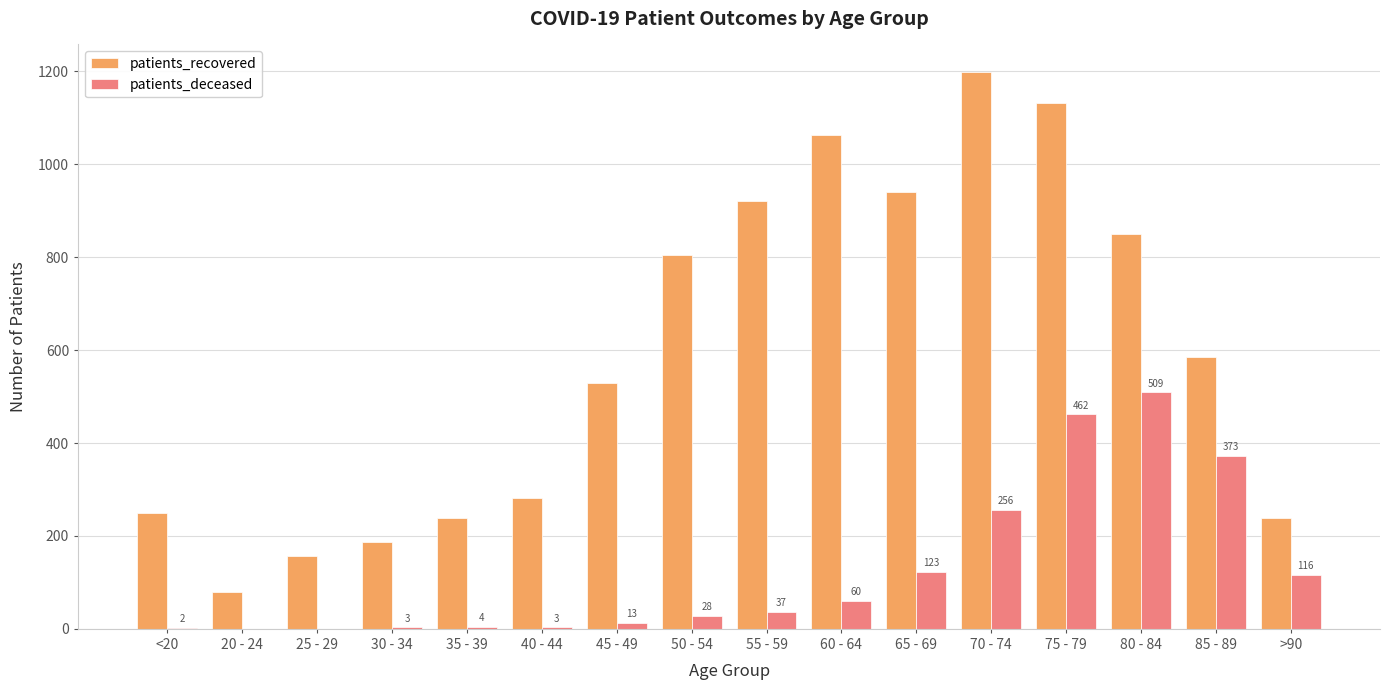

At which category is the sum across all series the highest?

75 - 79